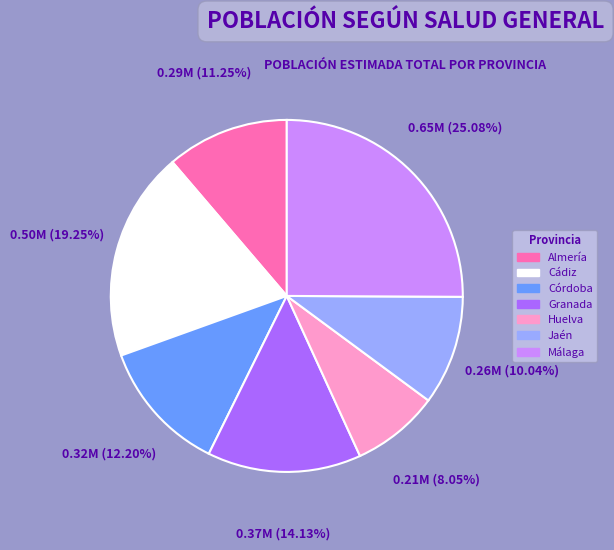

How many slices are in this pie chart?

7